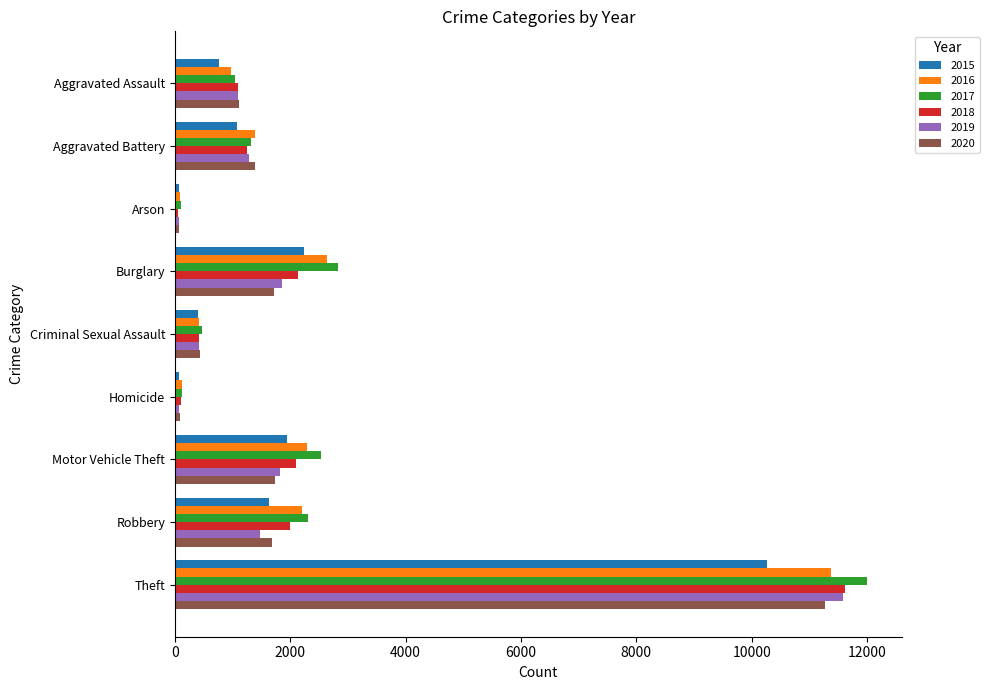

Between Burglary and Homicide, which series saw the biggest shift?

2017